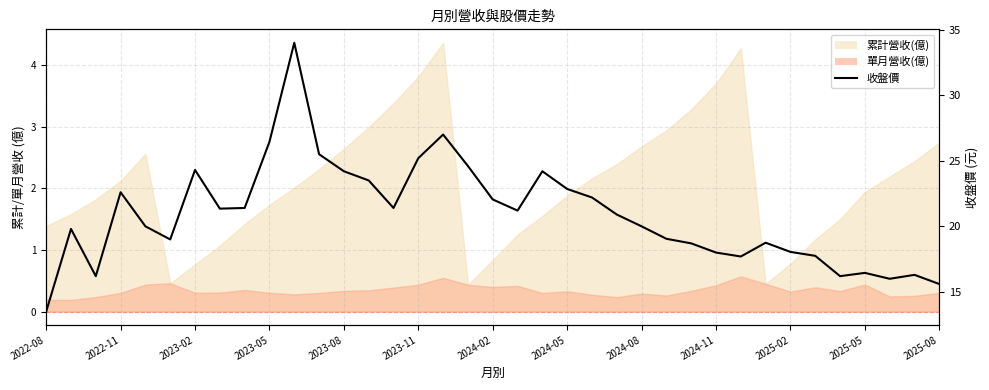

Does the chart display data point markers on the line(s)?

No